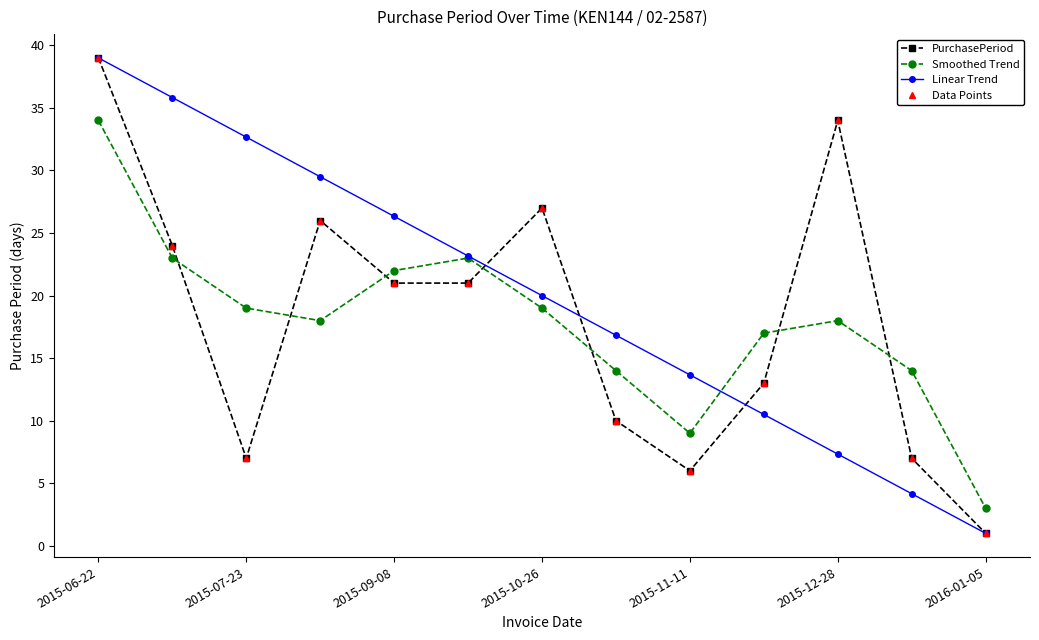

List the labels in order of PurchasePeriod value, smallest first.

12, 8, 2015-09-08, 11, 7, 9, 2015-11-11, 2015-12-28, 2015-07-23, 2015-10-26, 2016-01-05, 10, 2015-06-22